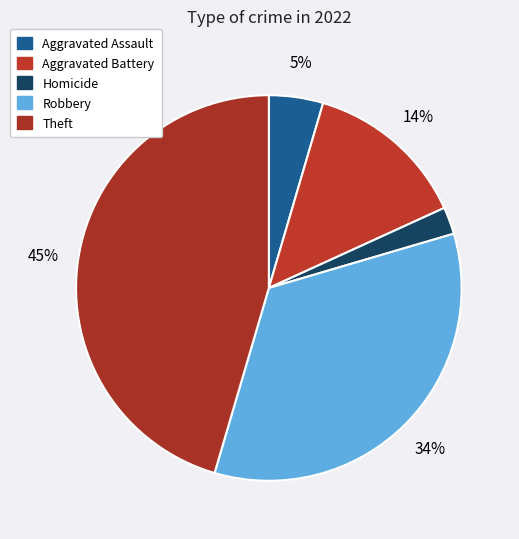

How many segments does this pie chart have?

5